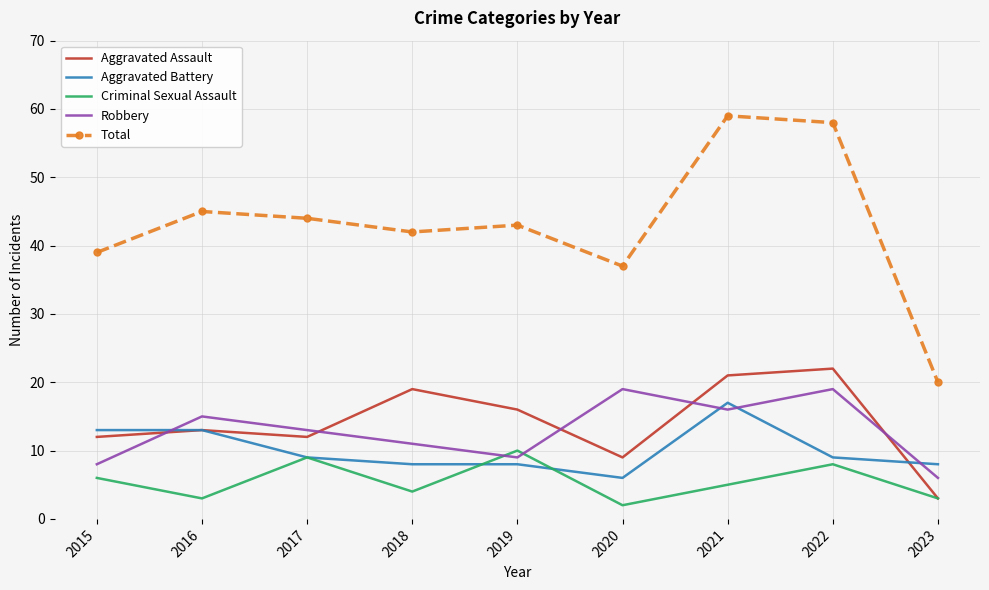

True or false: Total and Criminal Sexual Assault cross at least once.

False